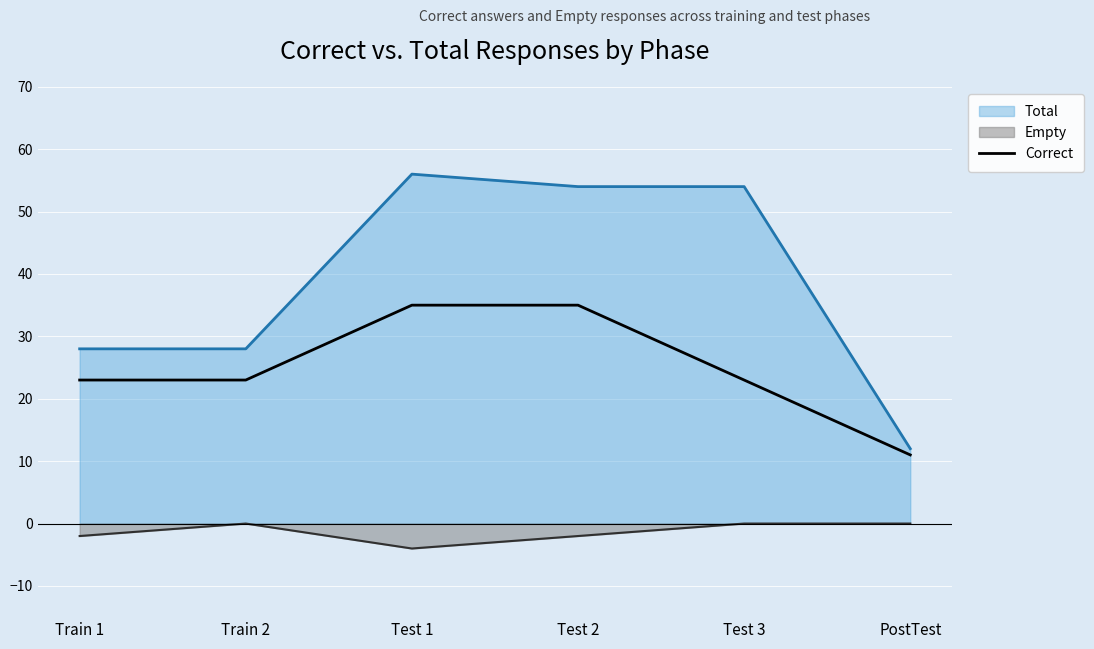

What position from the right is Test 2?

3